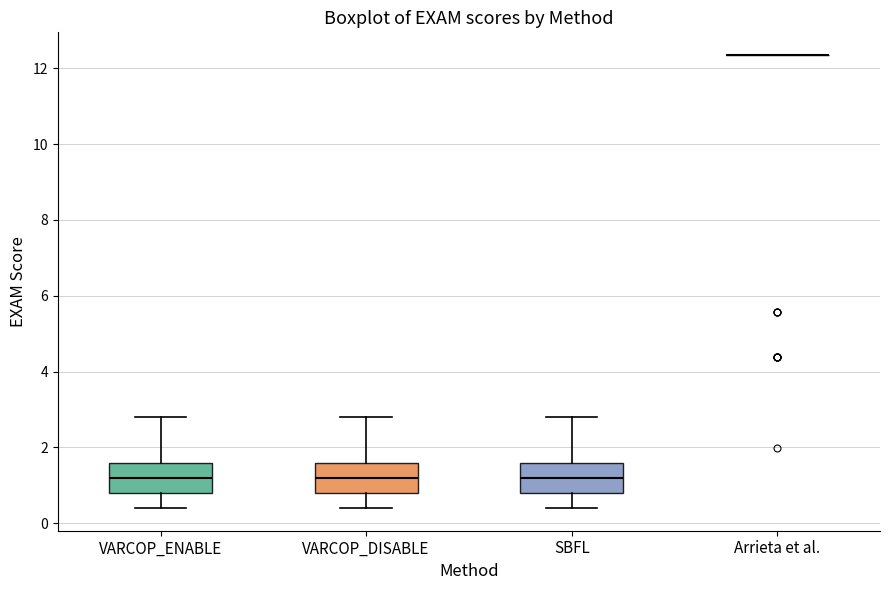

Where does the median line of the box for VARCOP_ENABLE sit on the y-axis? The values are not printed on the chart, so give them approximately, as read against the axis.

1.2